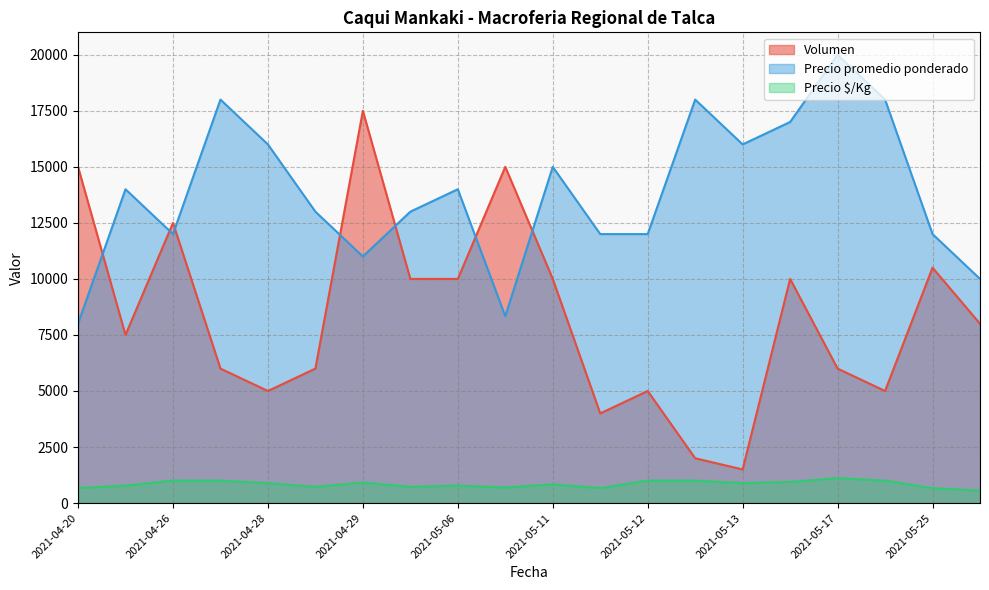

Reading right to left, transcribe all the data shown in this chart.

Volumen: 8000	10500	5000	6000	10000	1500	2000	5000	4000	10000	15000	10000	10000	17500	6000	5000	6000	12500	7500	15000
Precio promedio ponderado: 10000	12000	18000	20000	17000	16000	18000	12000	12000	15000	8333	14000	13000	11000	13000	16000	18000	12000	14000	8000
Precio $/Kg: 556	667	1000	1111	944	889	1000	1000	667	833	694	778	722	917	722	889	1000	1000	778	667